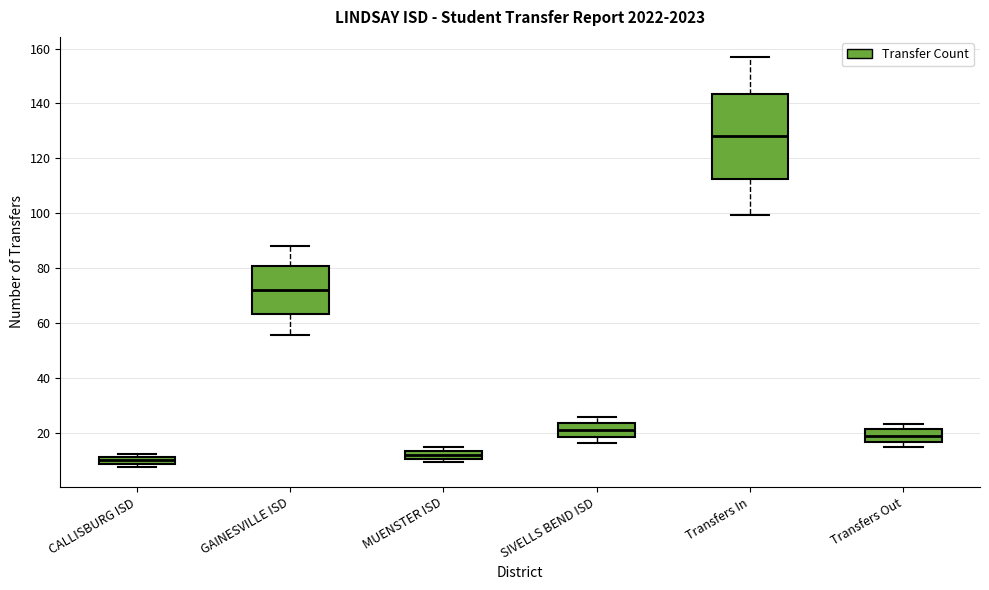

Which box's median line is the lowest?

CALLISBURG ISD